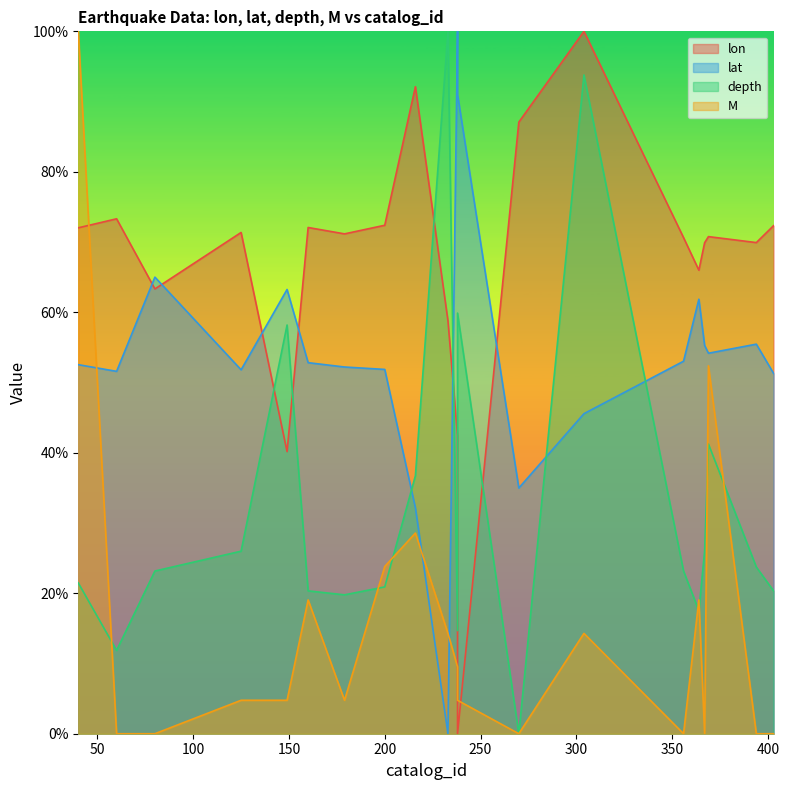

At how many categories does at least one series exceed 16?

20